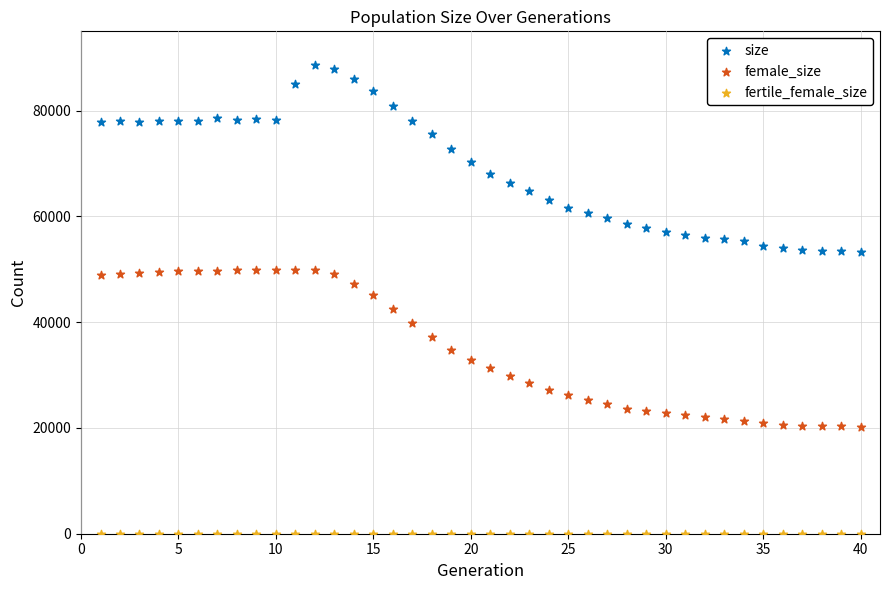

Which series reaches the maximum Y coordinate?

size